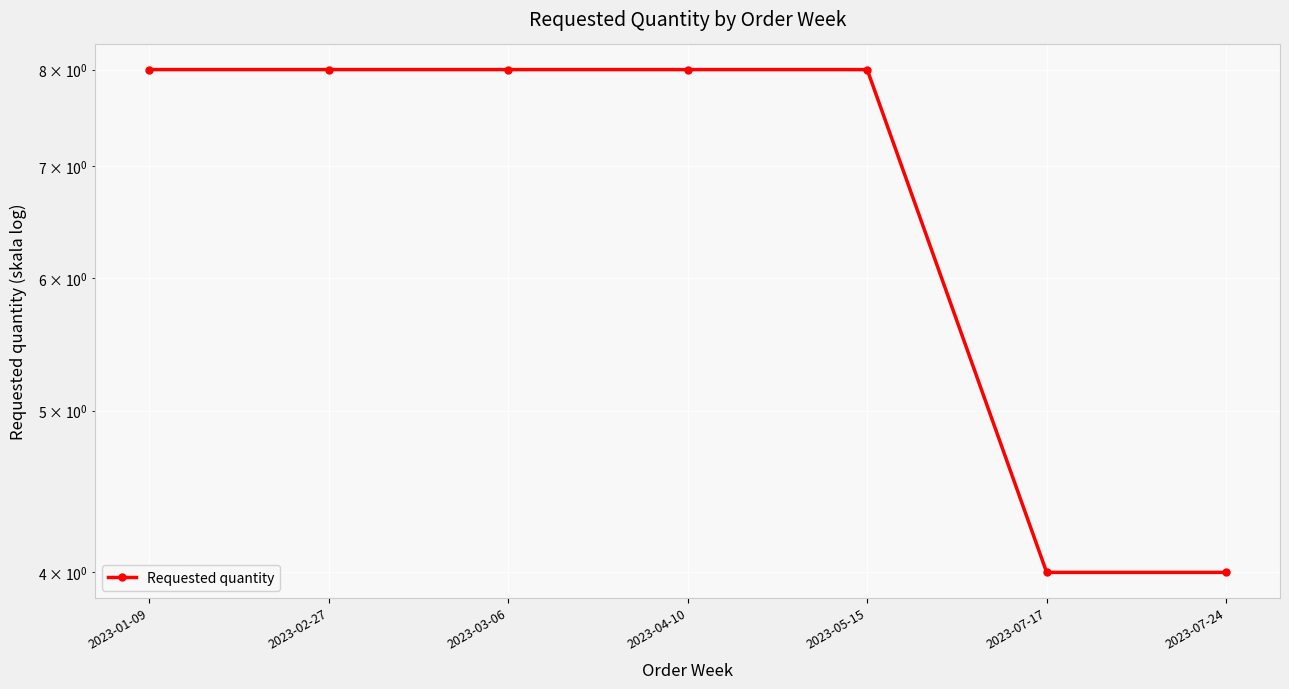

What is the difference between the values at 2023-03-06 and 2023-07-17?

4